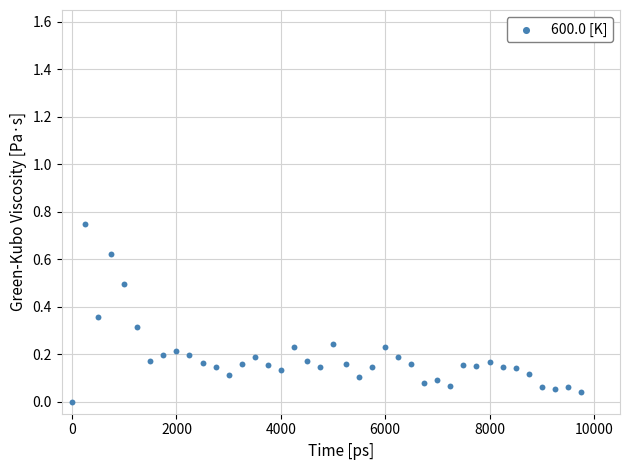

What is the range of X values (max minus min)?

9750.0